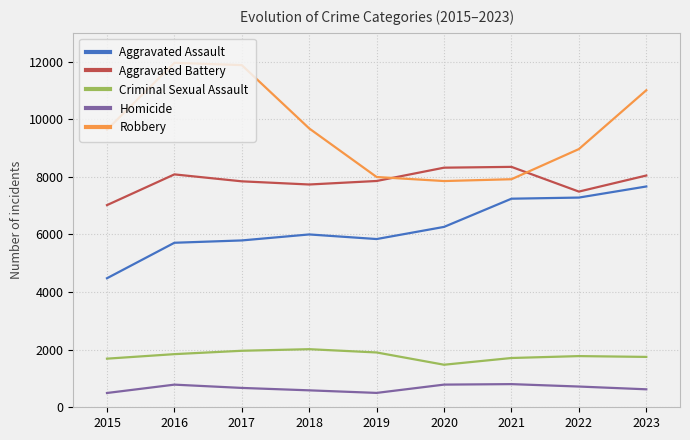

What is the sum of the Criminal Sexual Assault values at 2015 and 2021?

3399